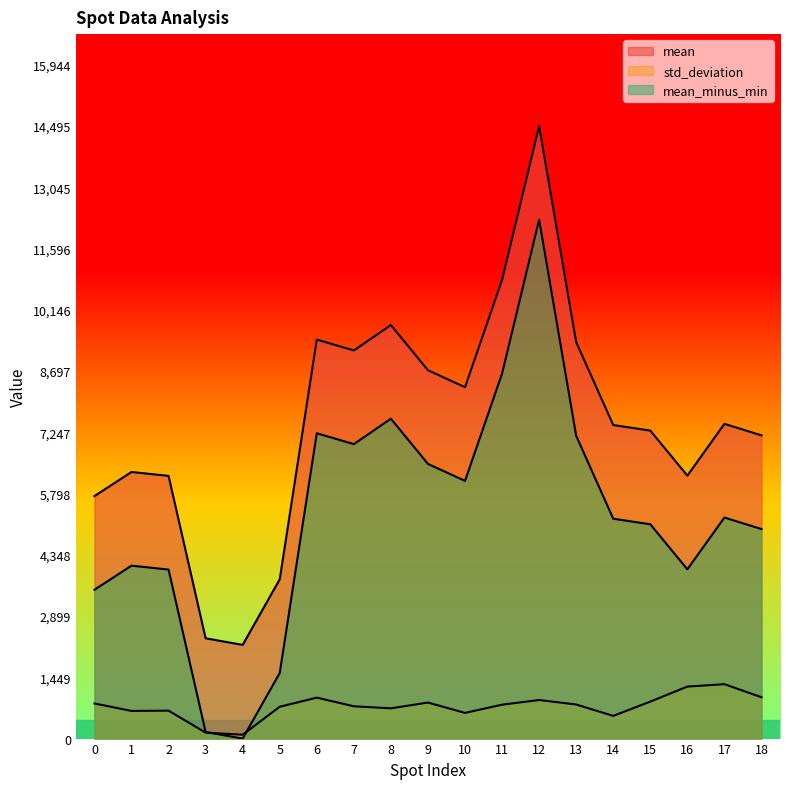

How many values in mean_minus_min are above zero?

18